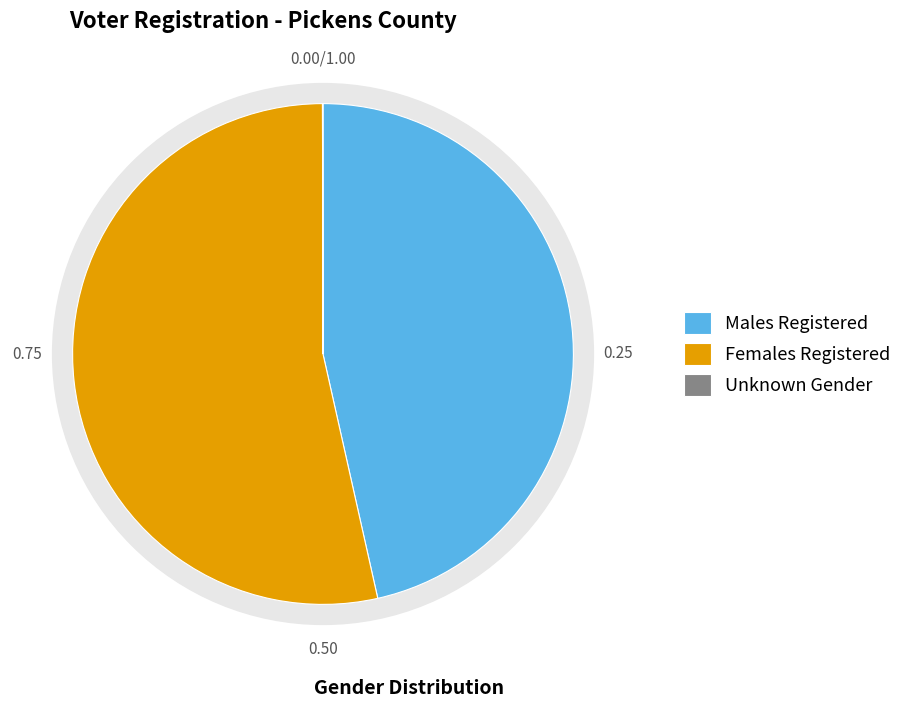

What portion of the pie excludes 15?

97.3%